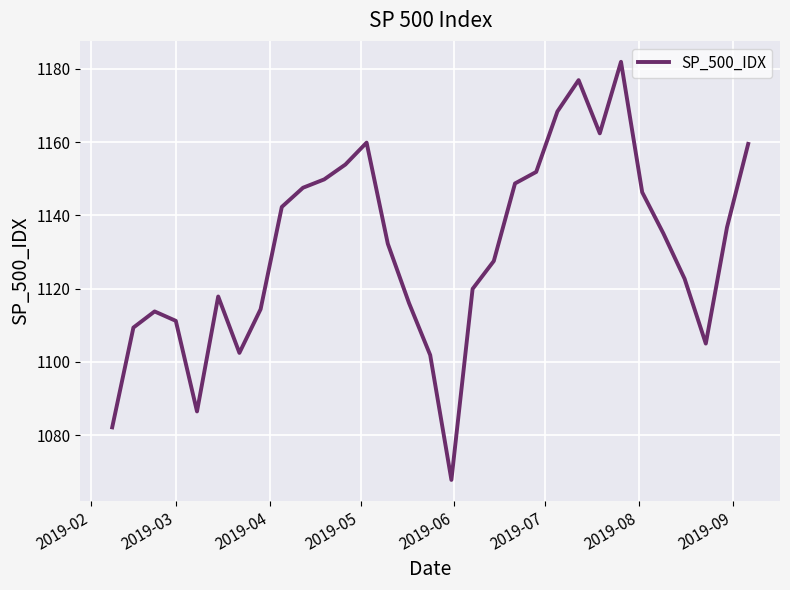

What is the smallest value displayed?

1067.8